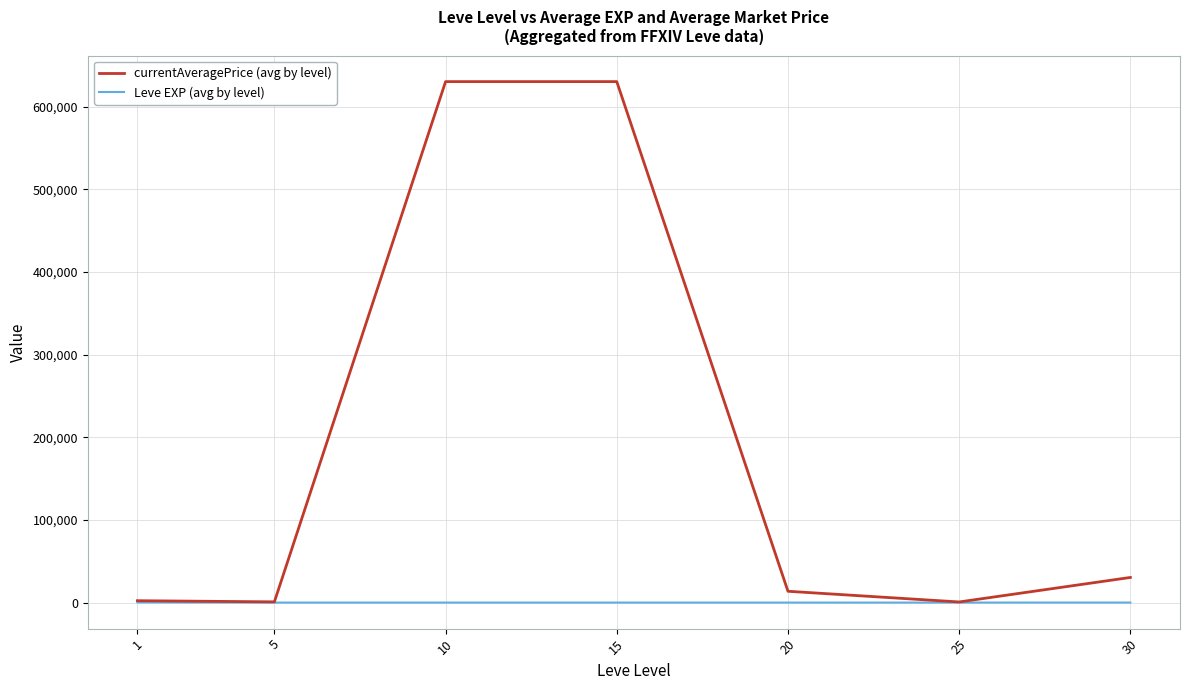

Between 15 and 25, which series saw the biggest shift?

currentAveragePrice (avg by level)